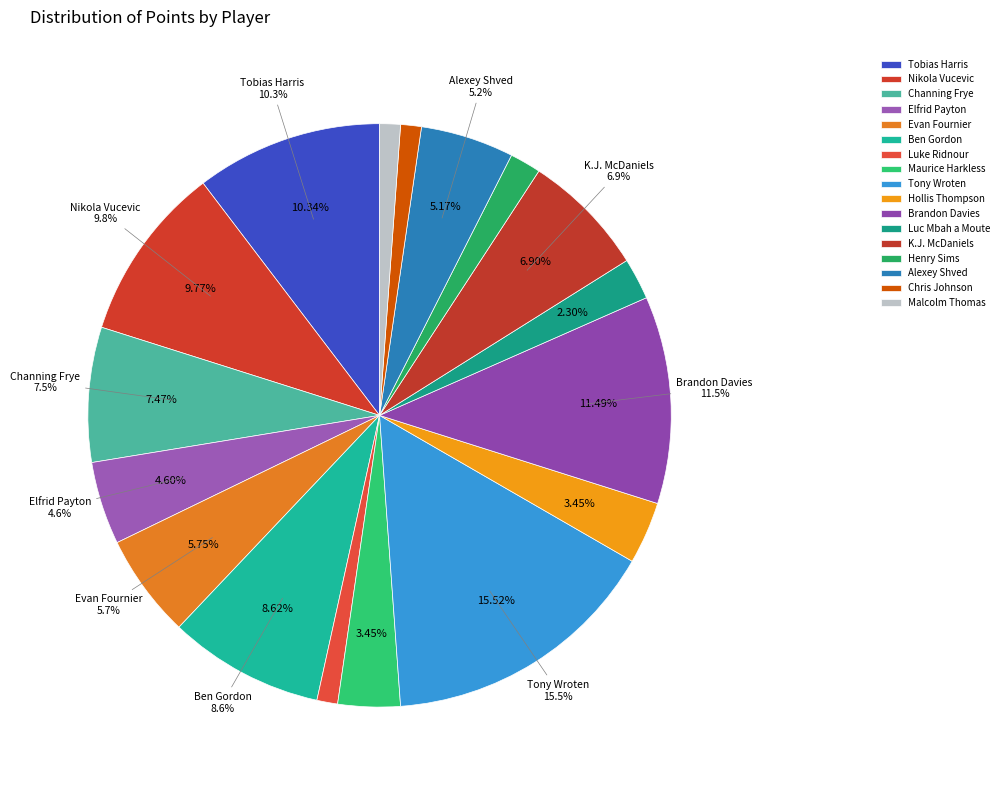

How much of the chart is everything except Alexey Shved?

94.8%